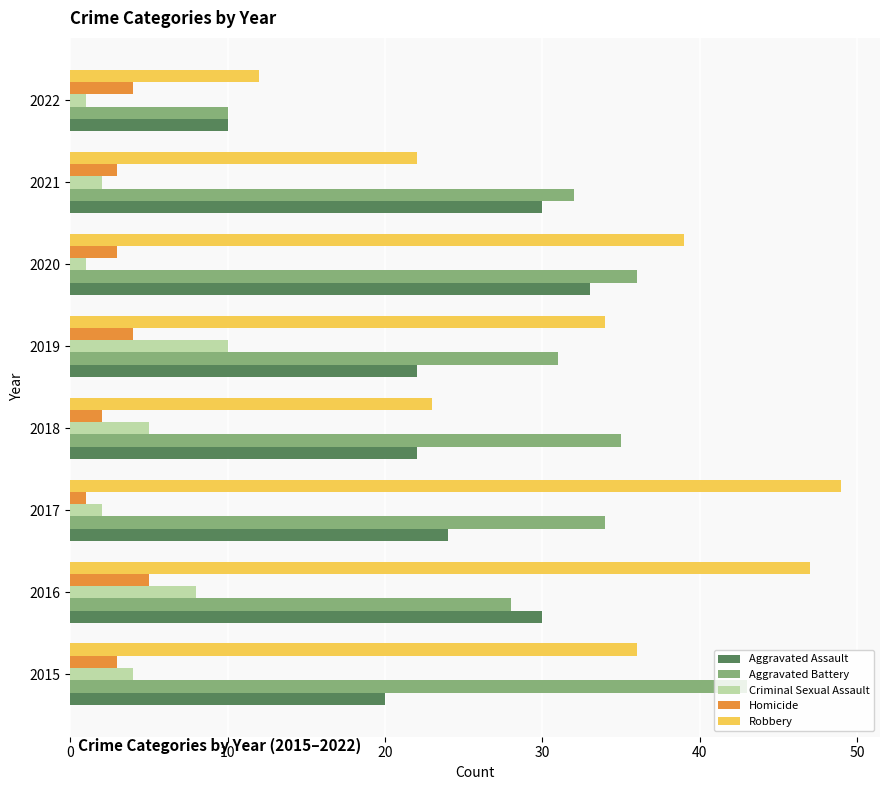

True or false: Aggravated Battery has a value of 35 at 2018.

True